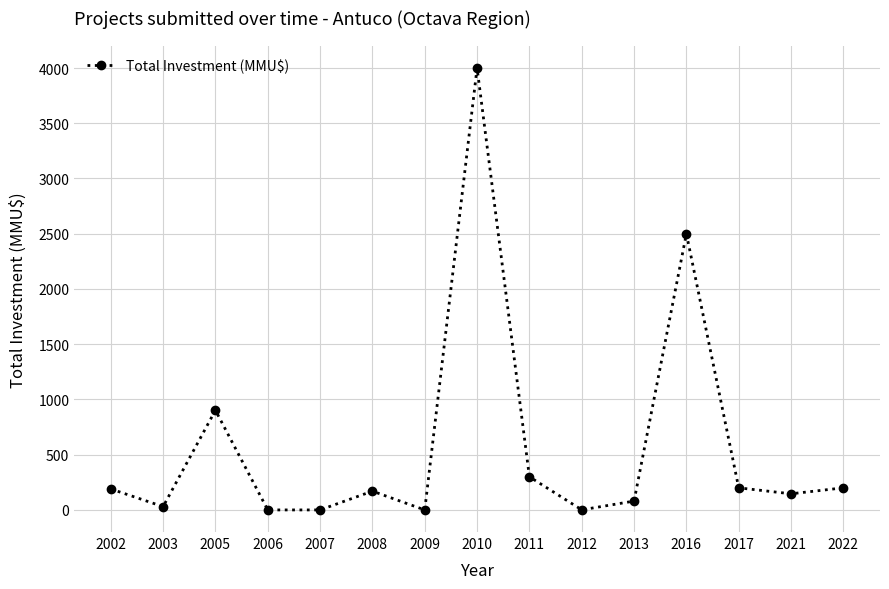

How many data points are less than 170?

7